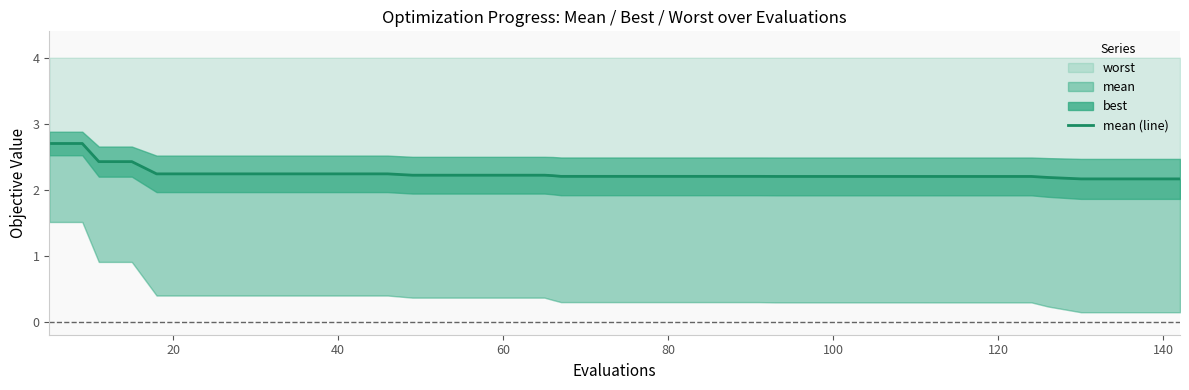

What value does the data have at 140?

2.2